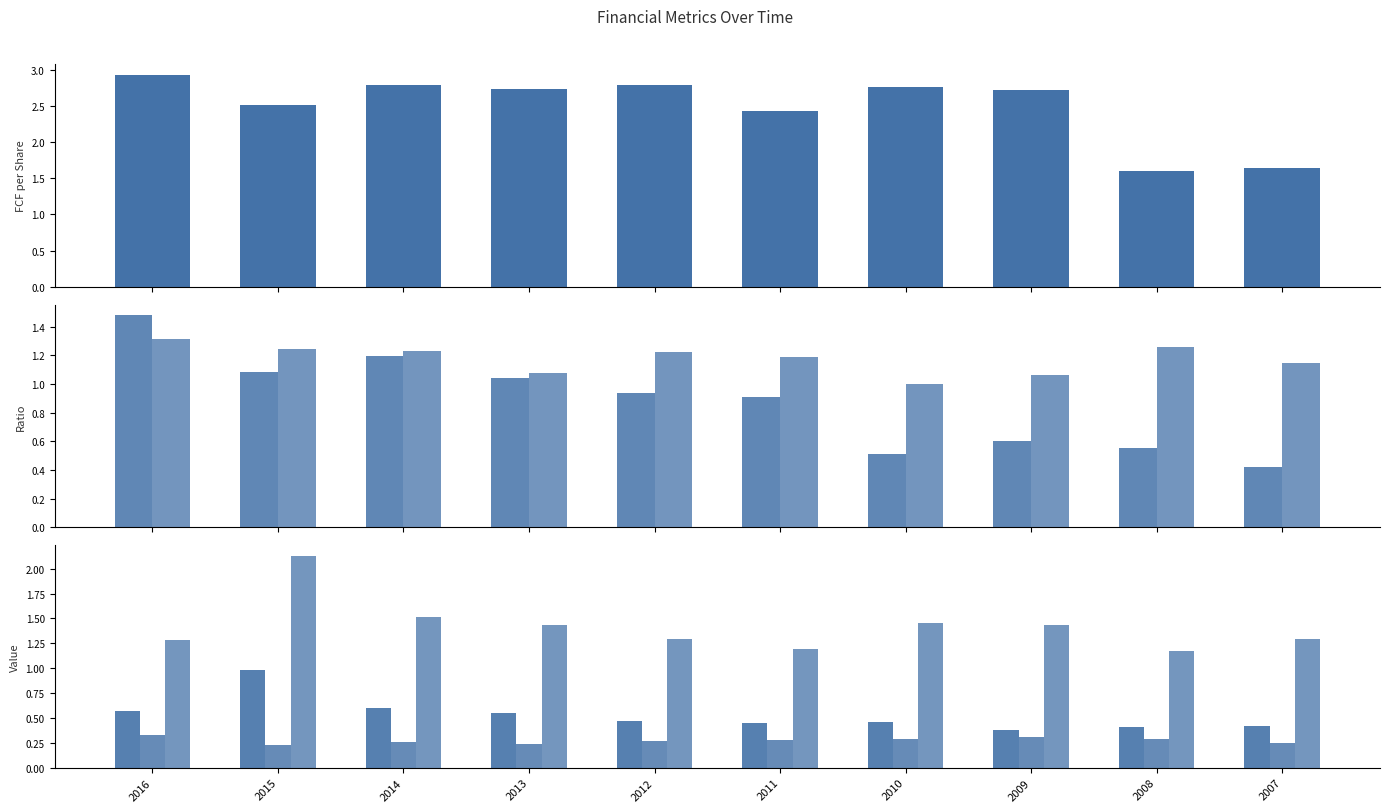

Which series changed the most between 2016 and 2011?

Cash per Share